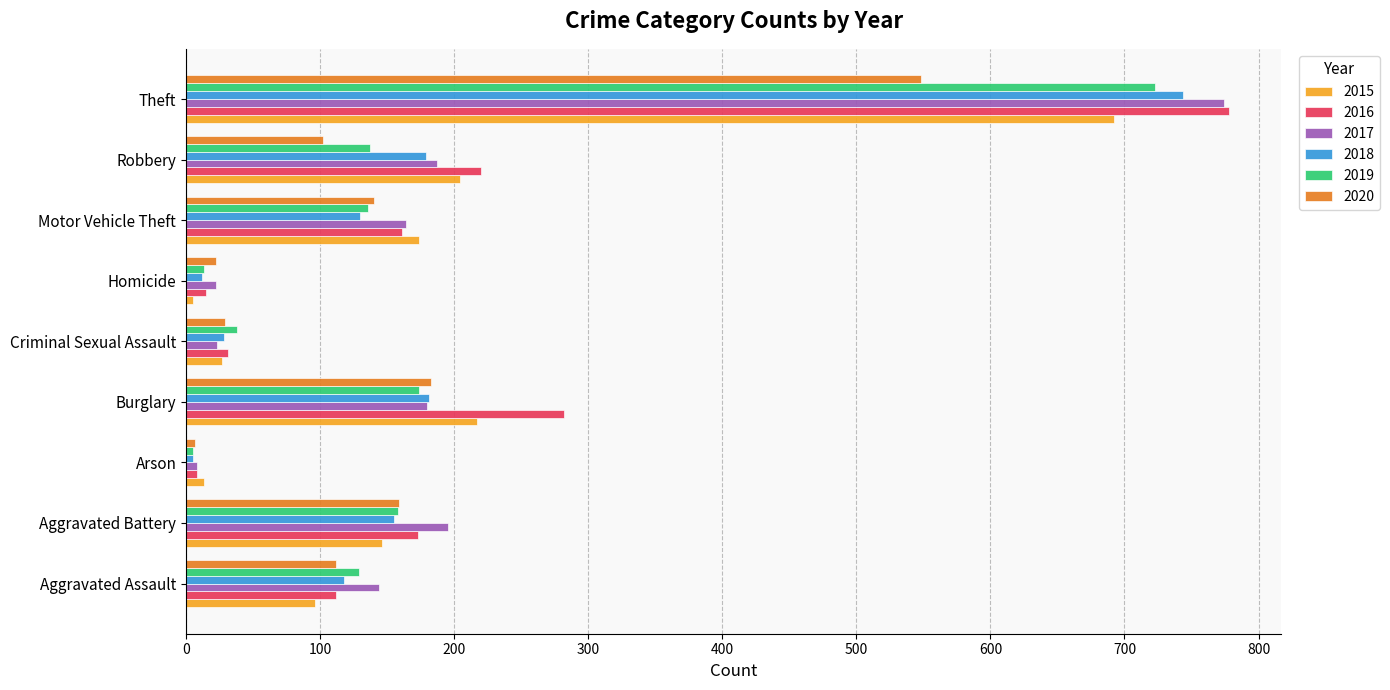

What is the minimum value shown in the chart?

5